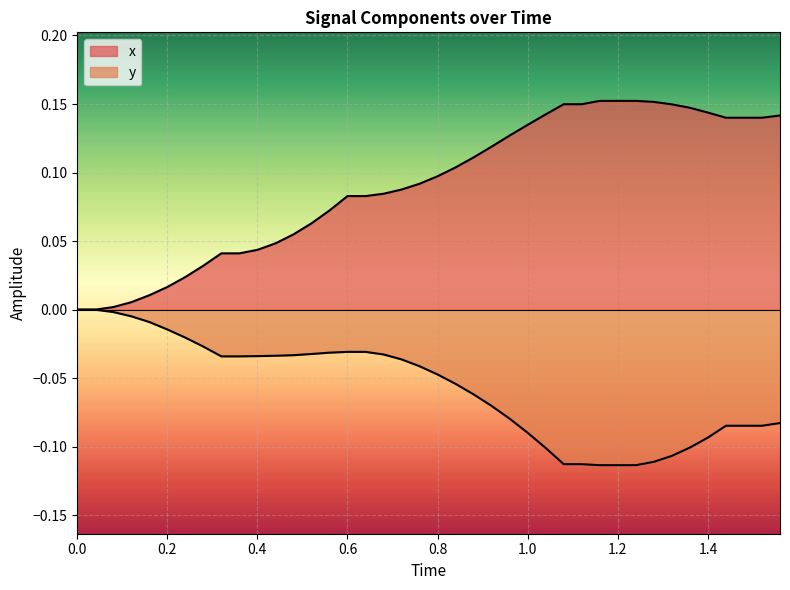

List the series in order of their peak value, lowest first.

y, x